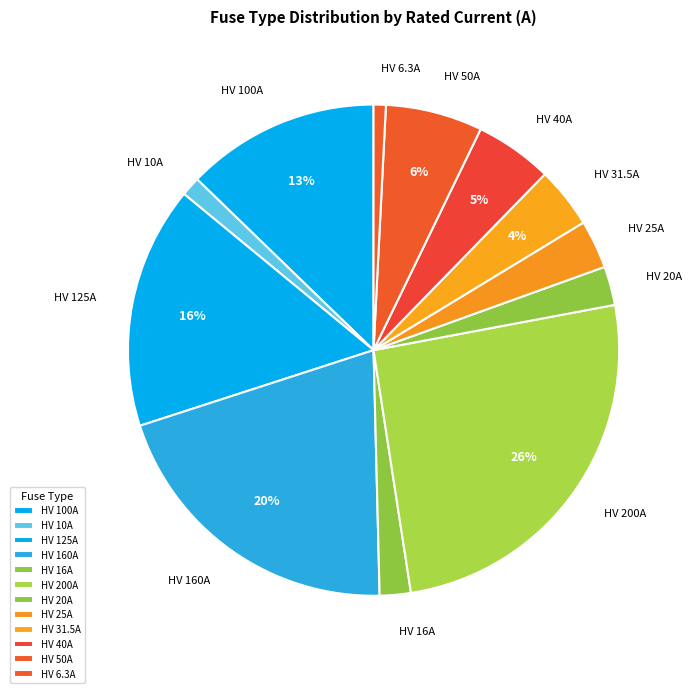

What is the ratio of the value at HV 25A to the value at HV 50A?

0.5